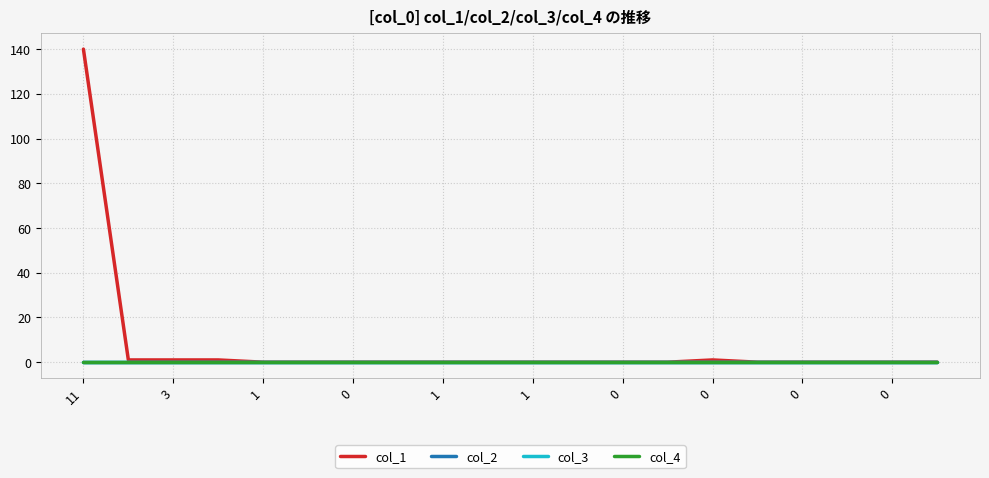

Does the chart have visible grid lines?

Yes